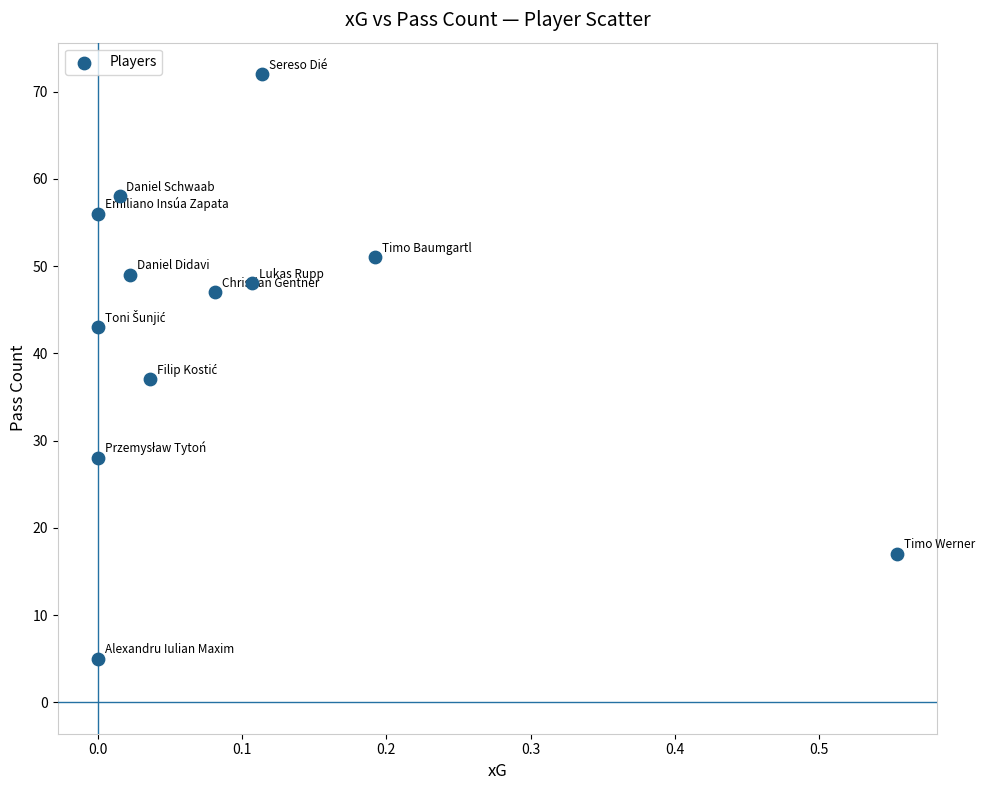

What Y value in the scatter plot is closest to 38?

37